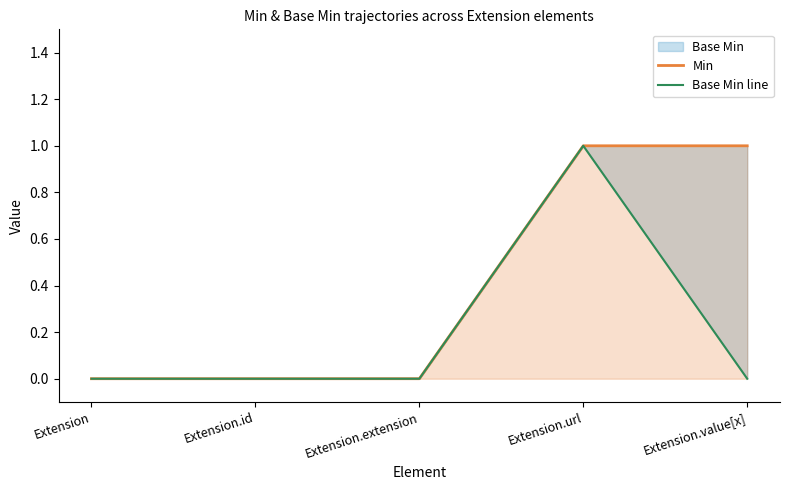

Reading left to right, list all the values displayed in this chart.

Min: 0	0	0	1	1
Base Min line: 0	0	0	1	0